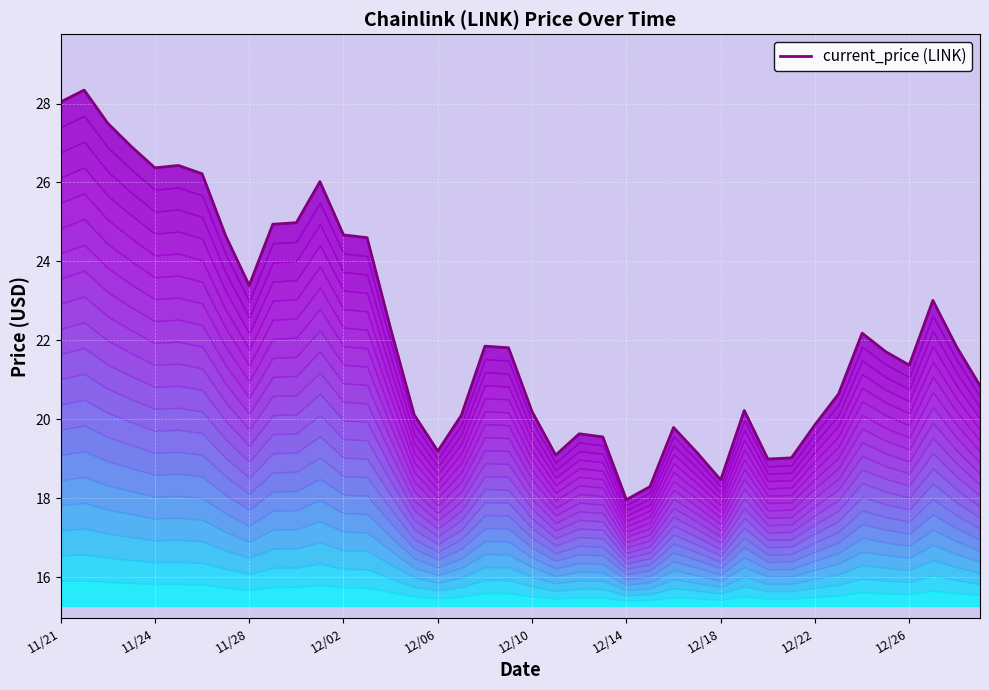

Read the value at 21.

19.1